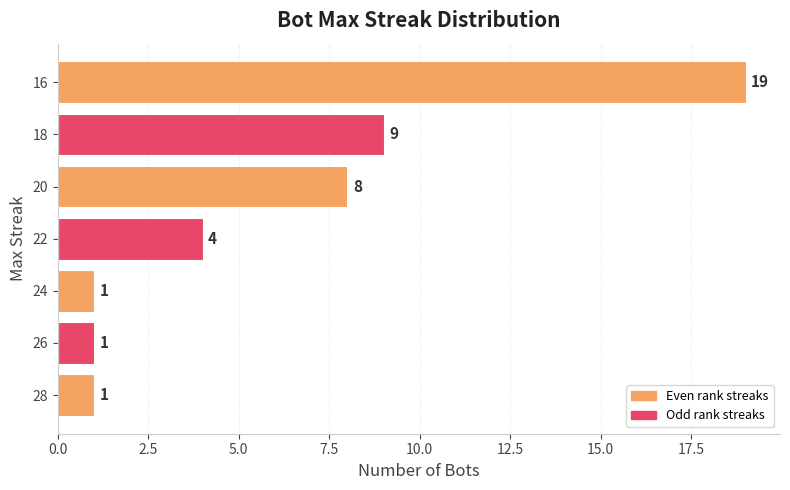

True or false: the data shows 8 at 20.

True